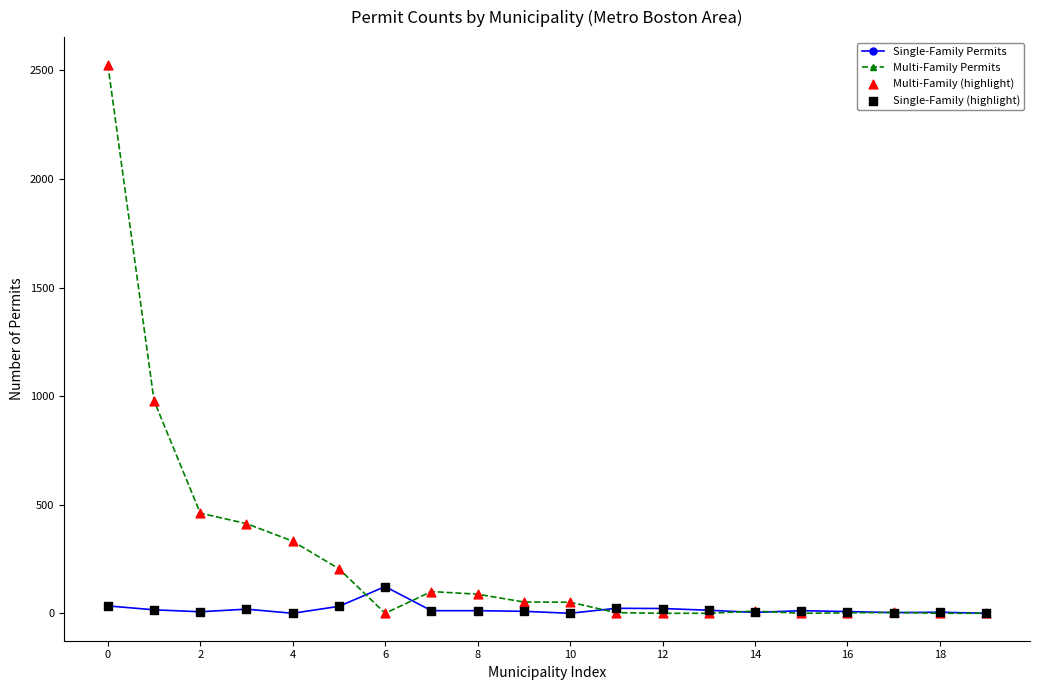

Which series has the largest range (max minus min)?

Multi-Family Permits